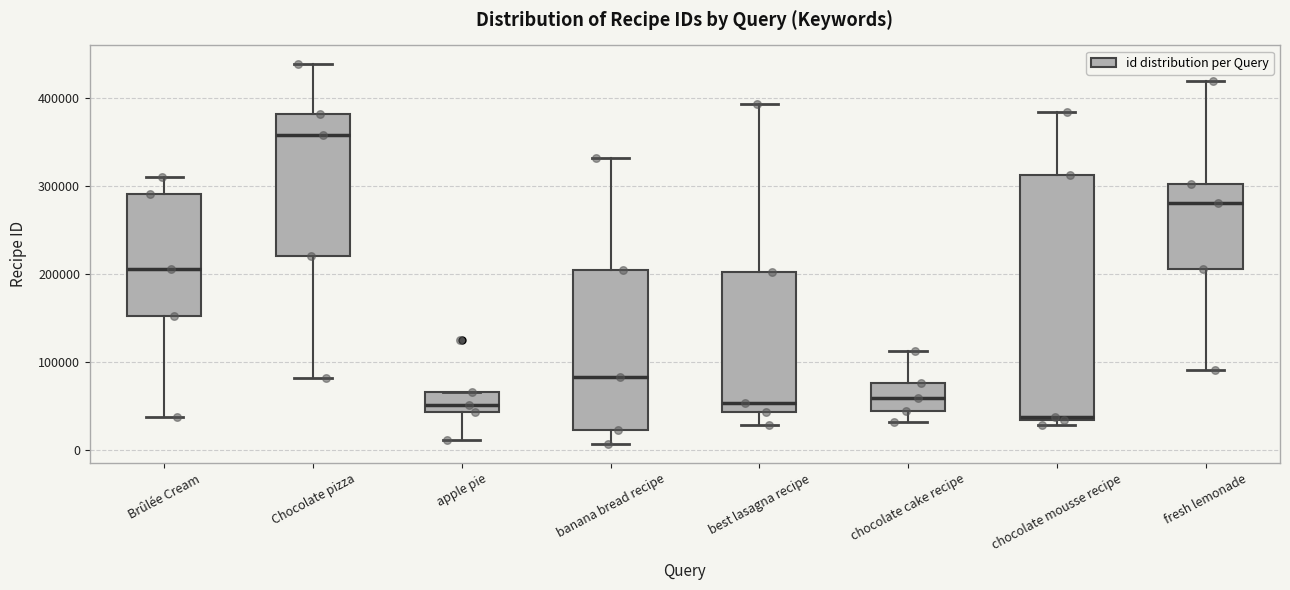

Reading left to right, read every box against the y-axis: the position of its median line, the range the box covers, and the ends of its whiskers. The values are not printed on the chart, so give them approximately, as read against the axis.

Brûlée Cream: median 210000, box 150000 to 290000, whiskers 40000 to 310000
Chocolate pizza: median 360000, box 220000 to 380000, whiskers 80000 to 440000
apple pie: median 50000, box 40000 to 70000, whiskers 10000 to 70000
banana bread recipe: median 80000, box 20000 to 200000, whiskers 10000 to 330000
best lasagna recipe: median 50000, box 40000 to 200000, whiskers 30000 to 390000
chocolate cake recipe: median 60000, box 40000 to 80000, whiskers 30000 to 110000
chocolate mousse recipe: median 40000, box 30000 to 310000, whiskers 30000 (just below the box's lower edge) to 380000
fresh lemonade: median 280000, box 210000 to 300000, whiskers 90000 to 420000